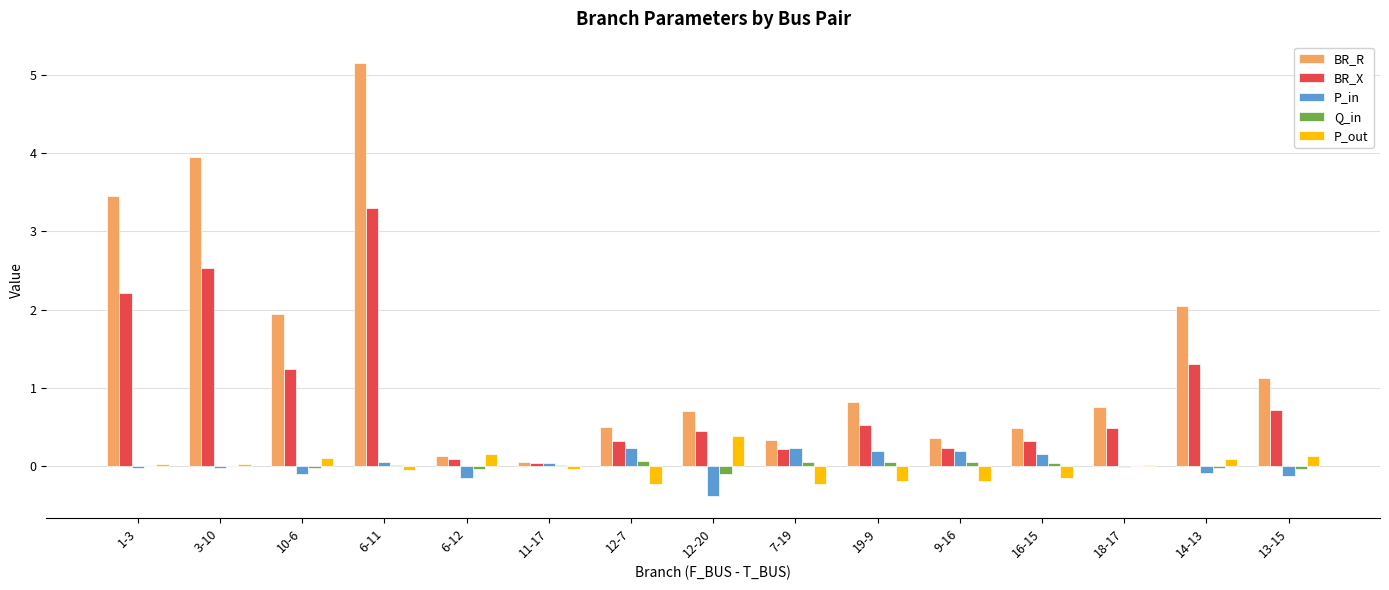

The value of P_in at 16-15 is 0.2. True or false?

True